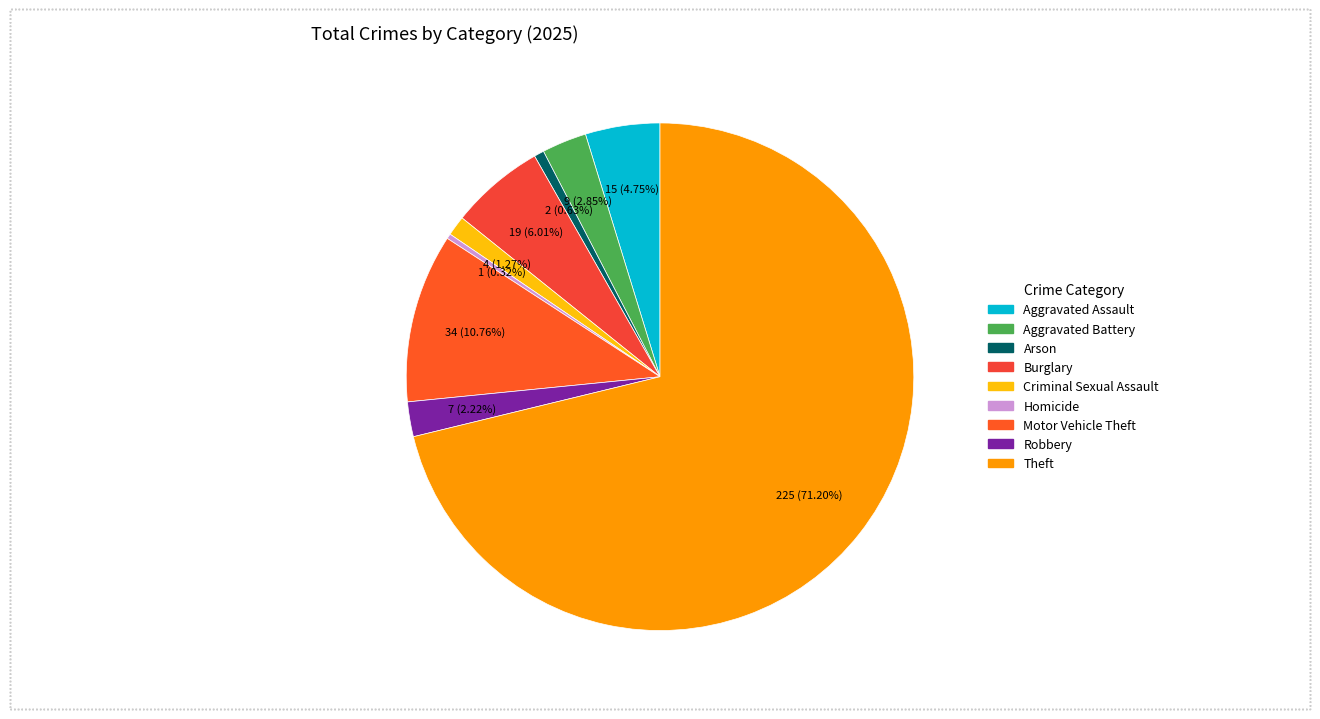

To the nearest percent, what is the difference between the largest and smallest slice percentages?

71%